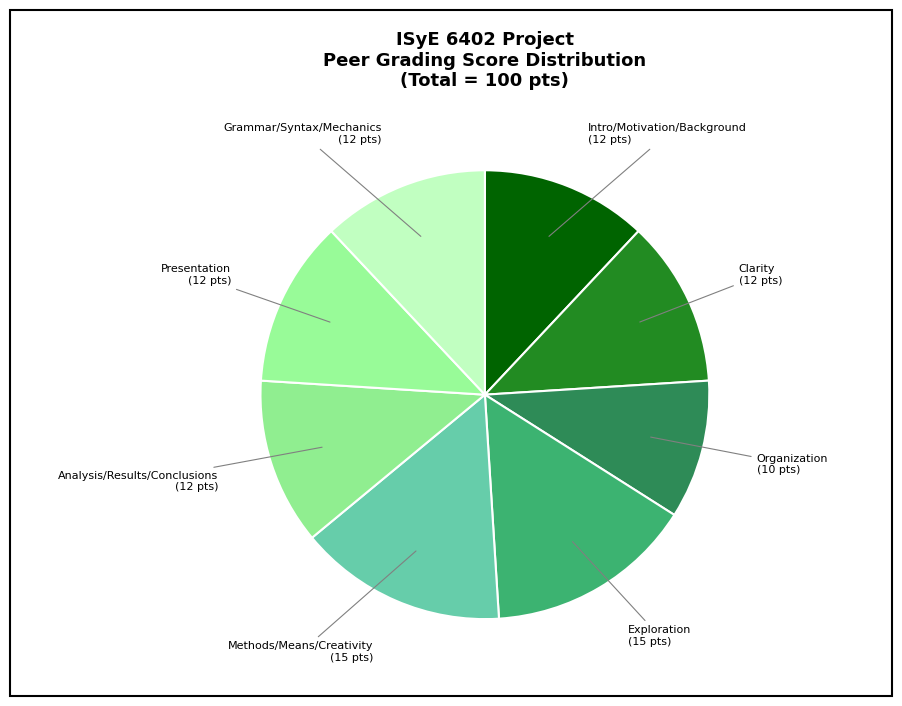

How many slices are in this pie chart?

8